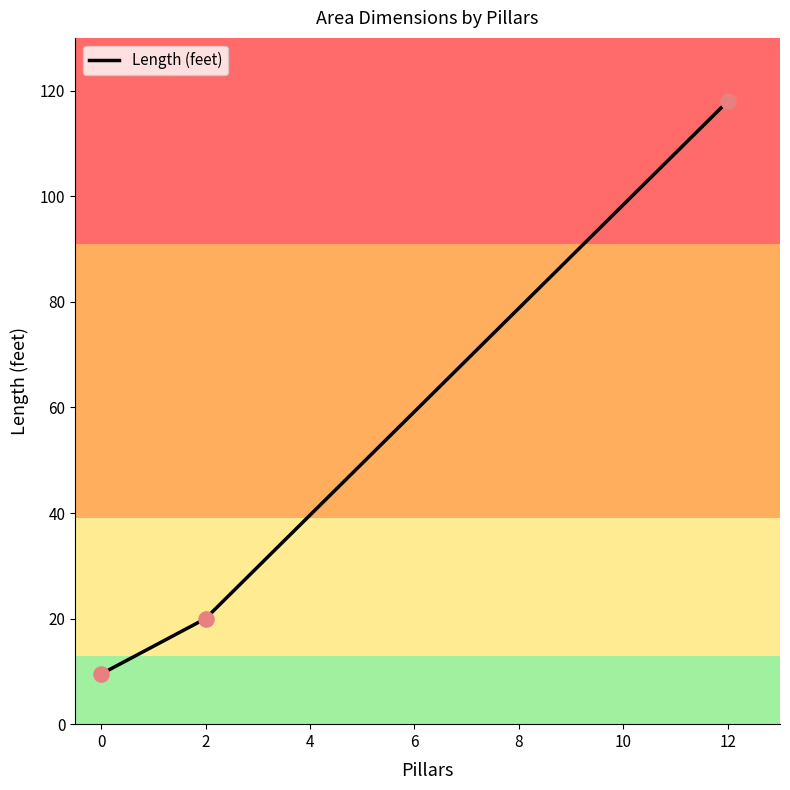

Between 0 and 12, which is larger?

12